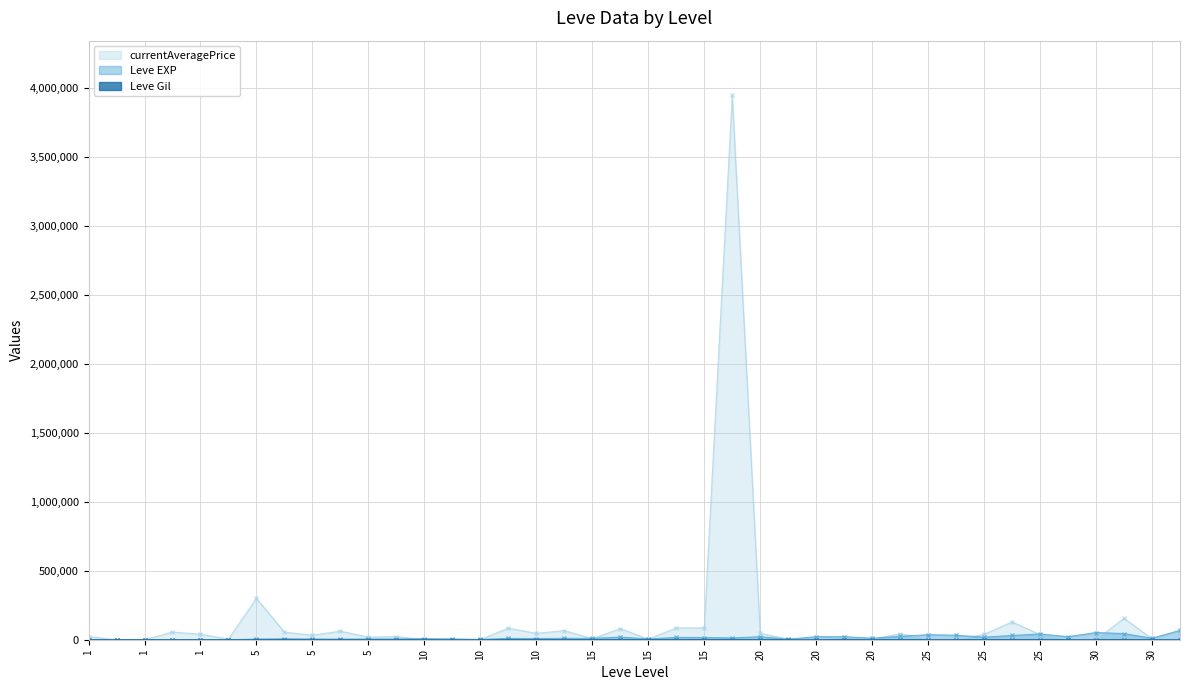

What is the sum of all Leve EXP values?

623610.0